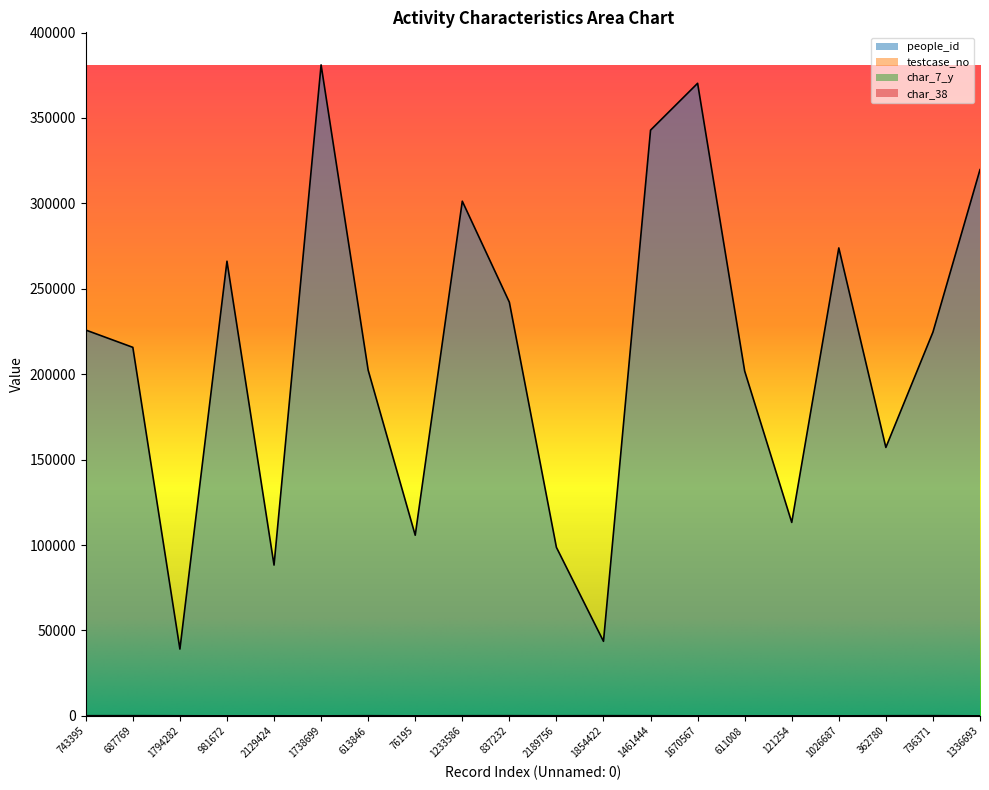

Is it true that people_id equals 224608 at 736371?

True